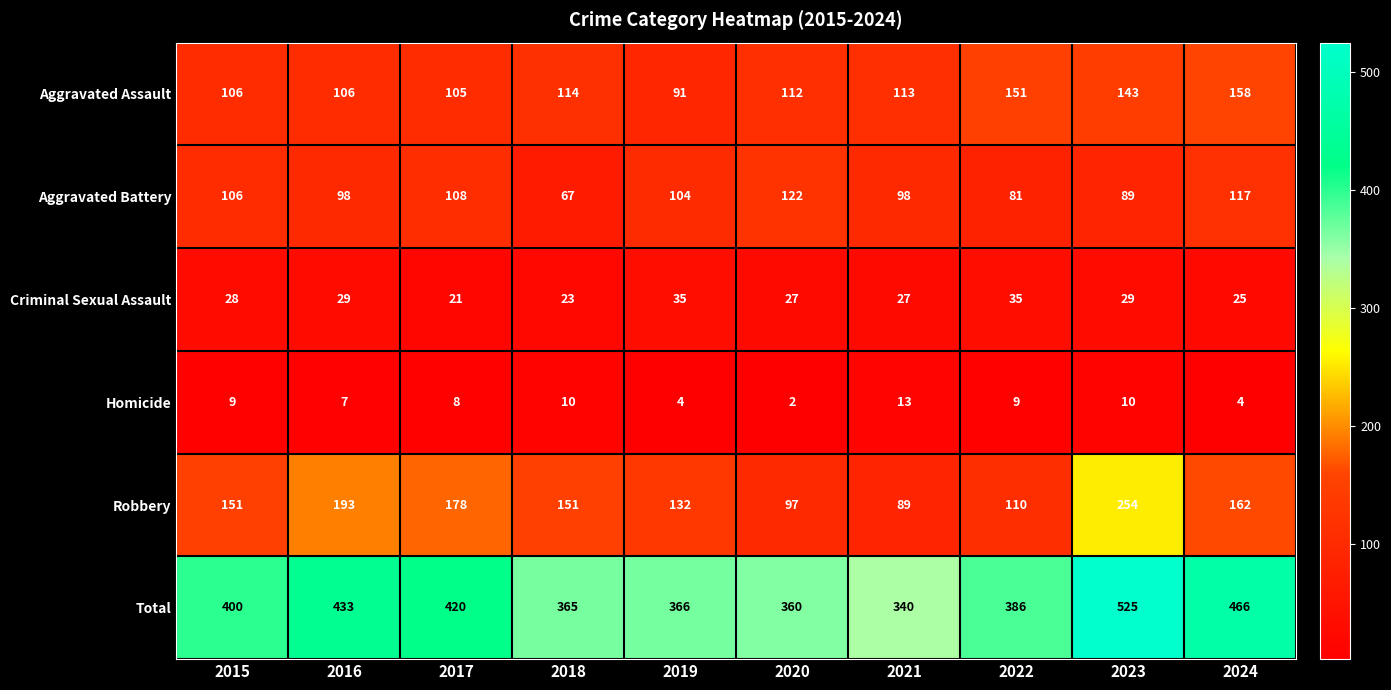

Rank the series at 2021 from lowest to highest value.

Homicide, Criminal Sexual Assault, Robbery, Aggravated Battery, Aggravated Assault, Total